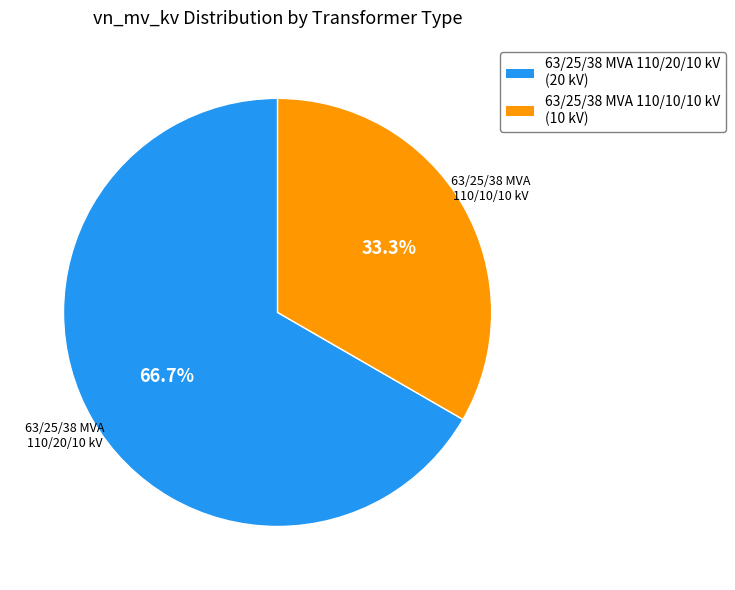

To the nearest percent, what is the combined percentage of 63/25/38 MVA 110/20/10 kV and 63/25/38 MVA 110/10/10 kV?

100%